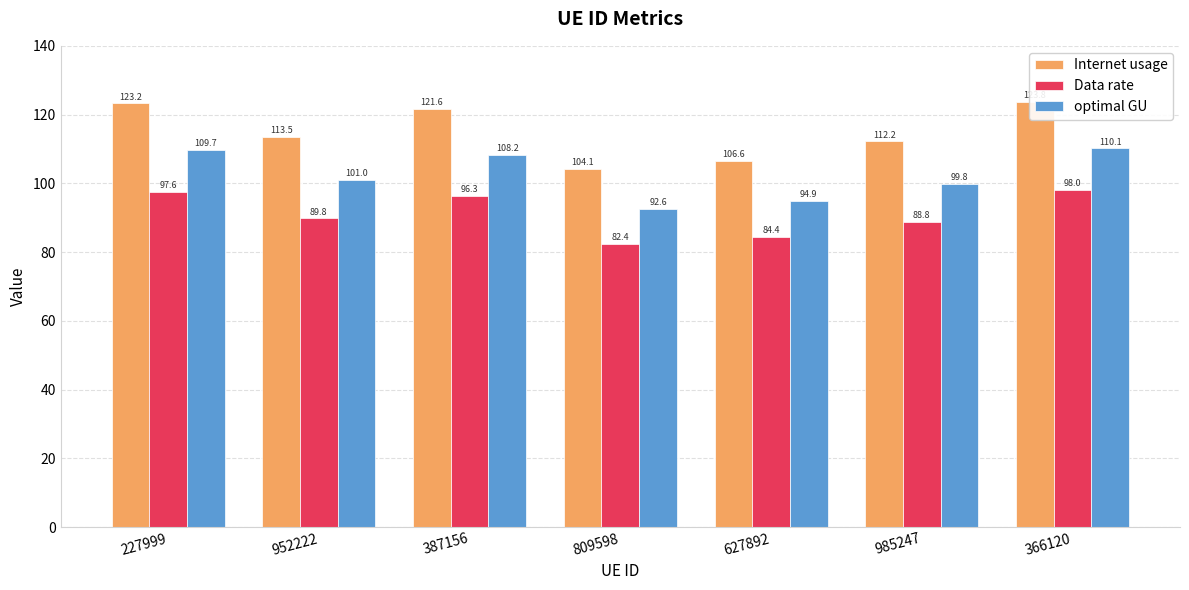

Does the chart contain stacked bars?

No